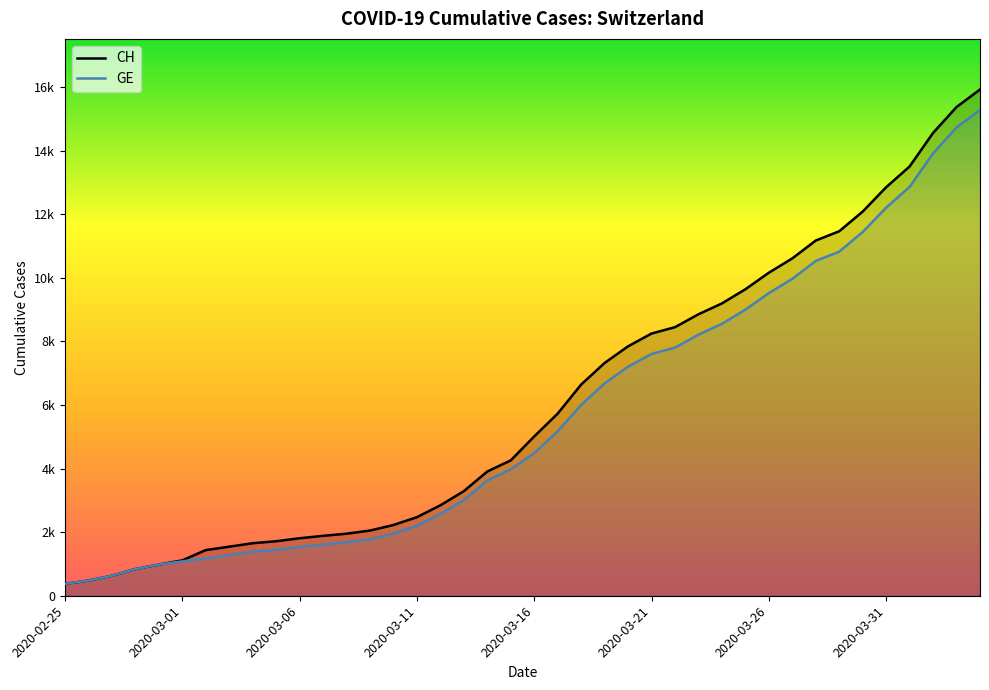

What is the lowest value of the CH series?

375